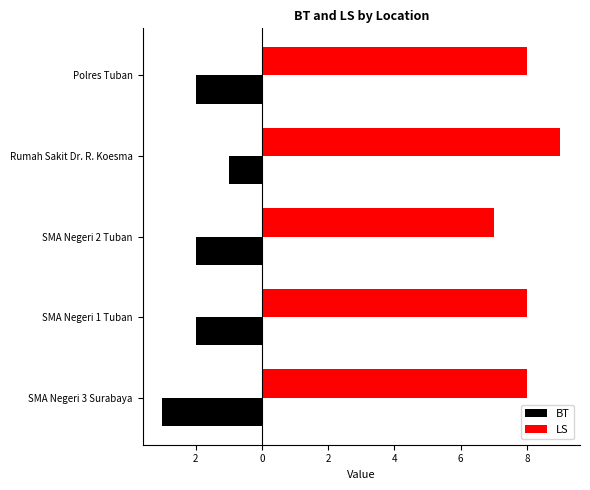

Reading left to right, extract all data points from this chart.

BT: -3	-2	-2	-1	-2
LS: 8	8	7	9	8